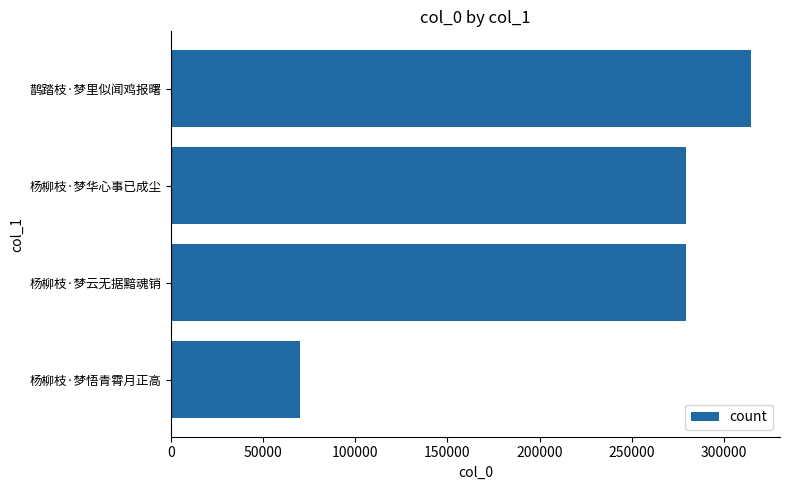

Which has a higher value, 杨柳枝·梦云无据黯魂销 or 鹊踏枝·梦里似闻鸡报曙?

鹊踏枝·梦里似闻鸡报曙